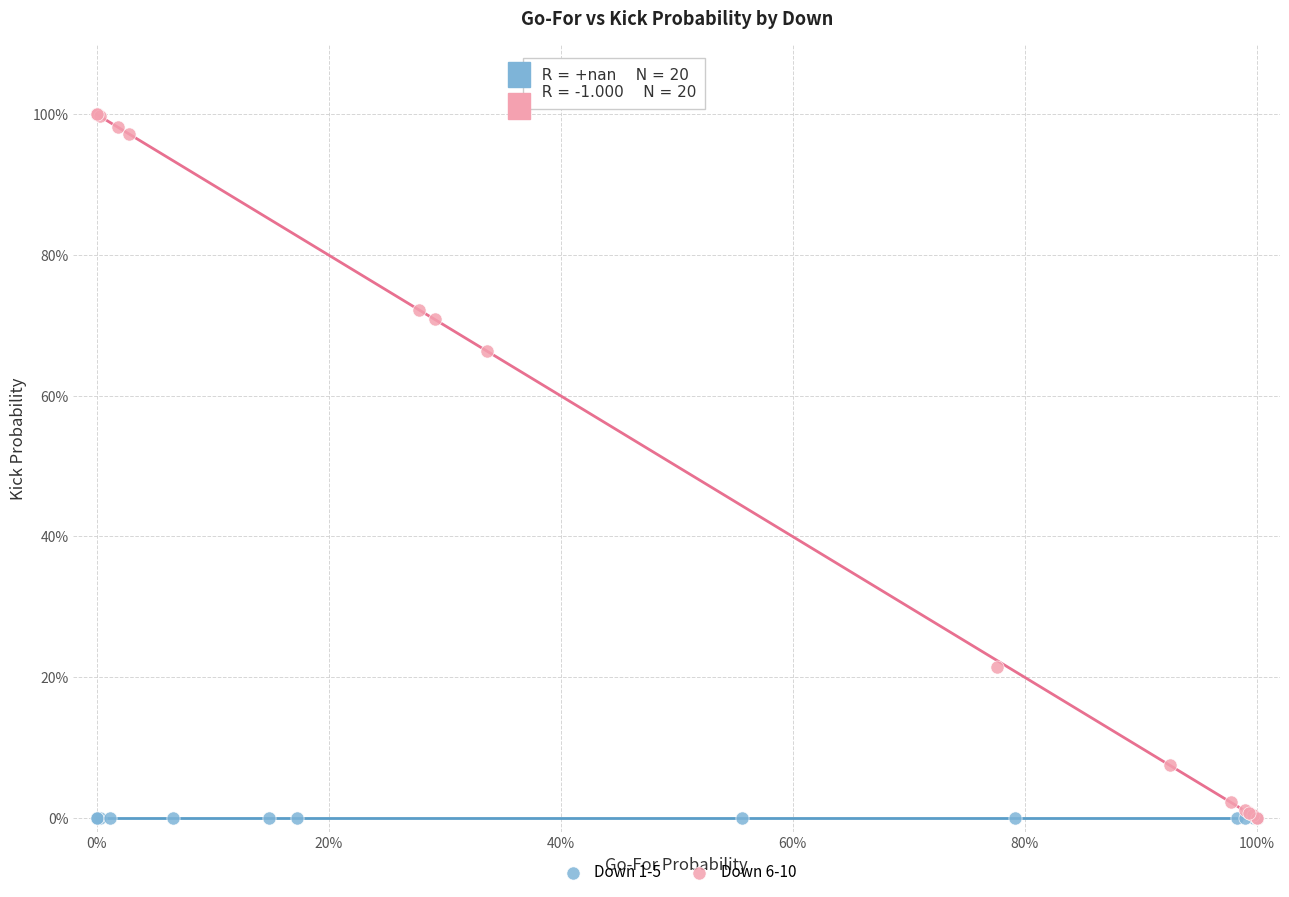

What are all the series names shown in the legend?

Down 1-5, Down 6-10